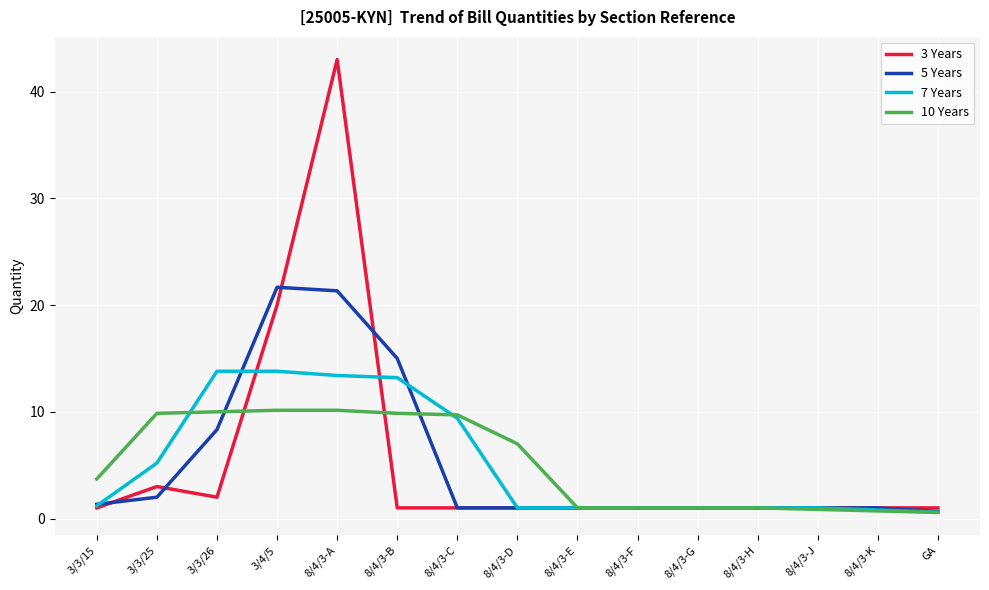

What are all the series names shown in the legend?

3 Years, 5 Years, 7 Years, 10 Years